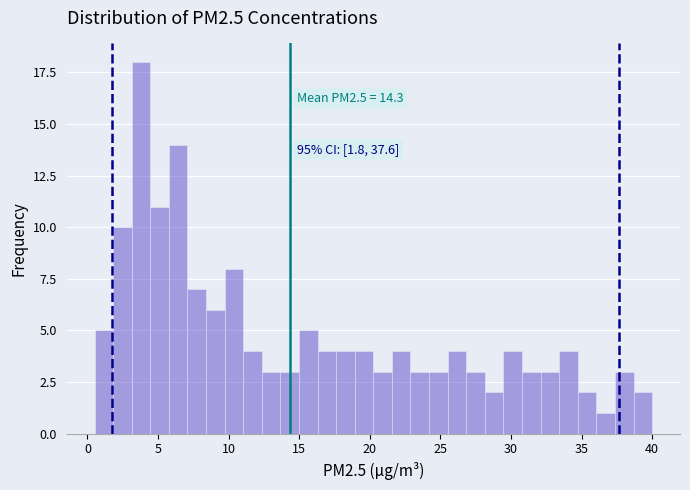

Read against the x-axis, roughly where is the centre of the tallest bar?

4.0